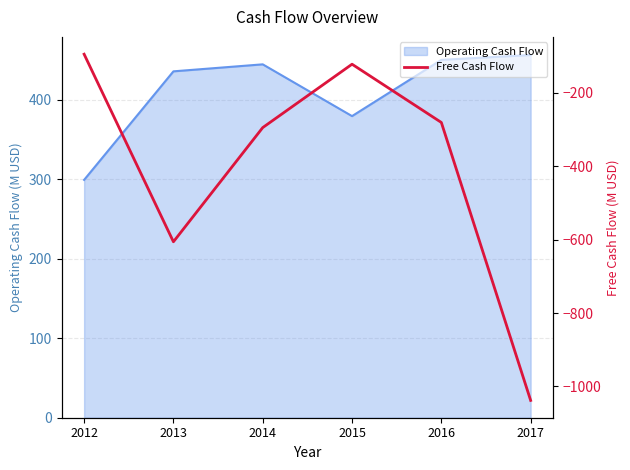

Does the chart have visible grid lines?

Yes